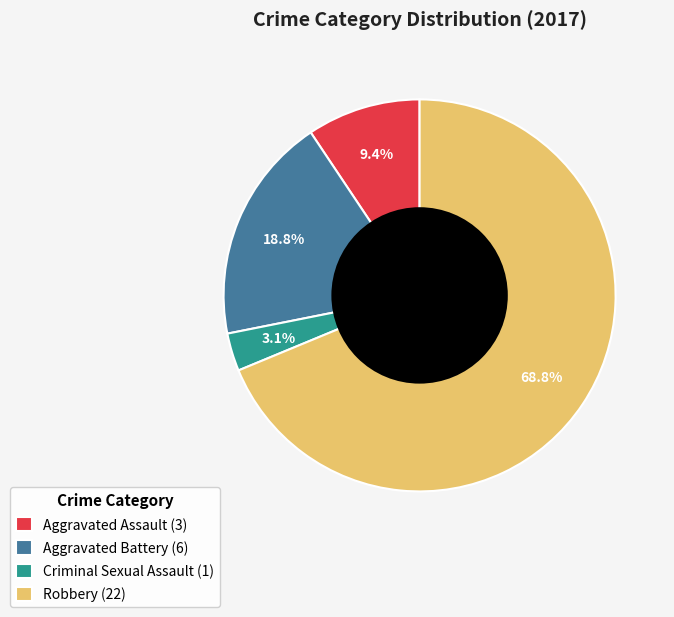

Does Robbery represent more than half of the total?

Yes